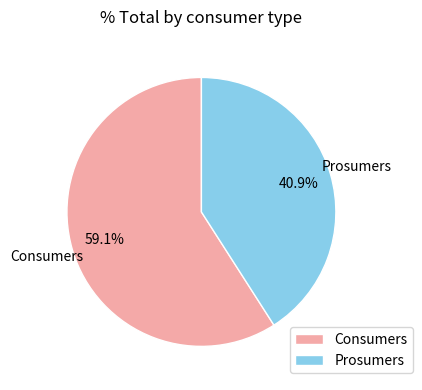

To the nearest percent, what is the difference between the largest and smallest slice percentages?

18%